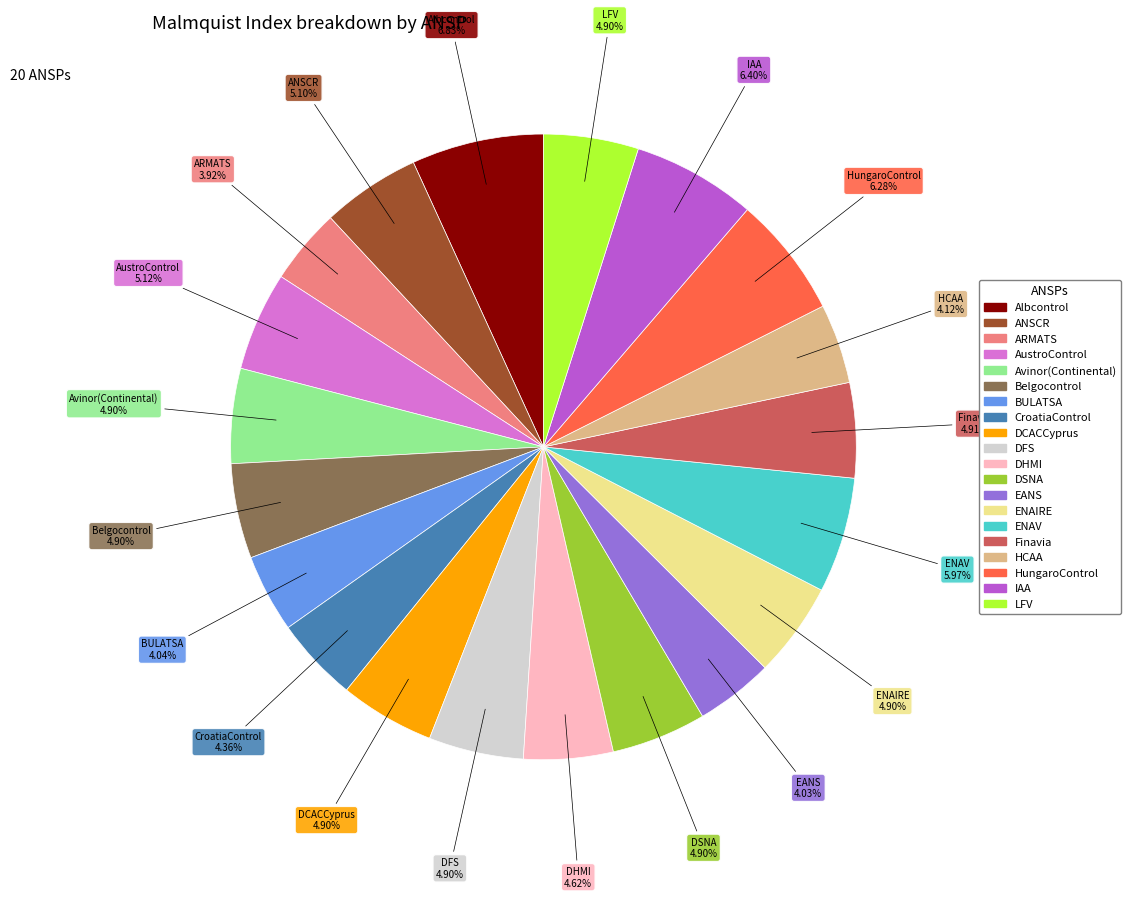

To the nearest percent, what is the difference between the largest and smallest slice percentages?

3%